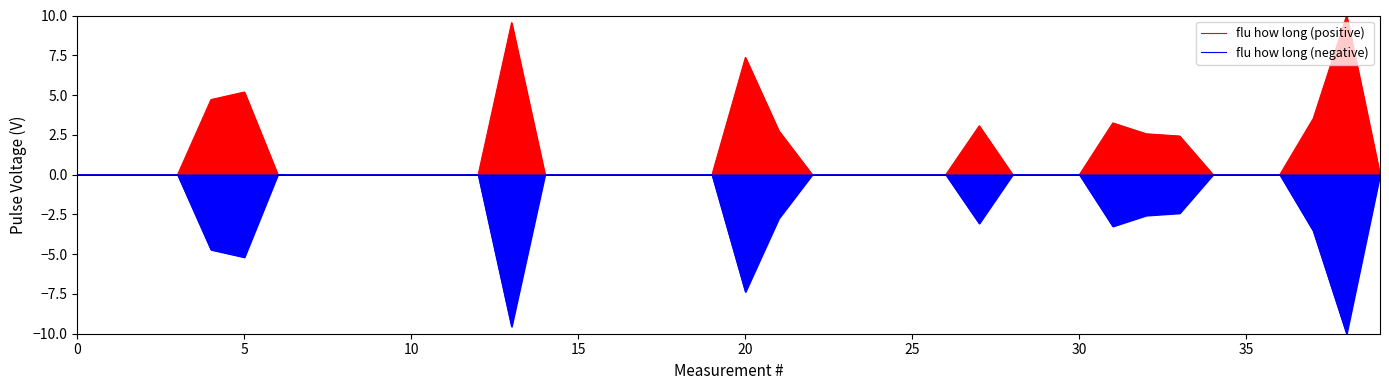

List the series in order of their overall mean, lowest first.

flu how long (negative), flu how long (positive)